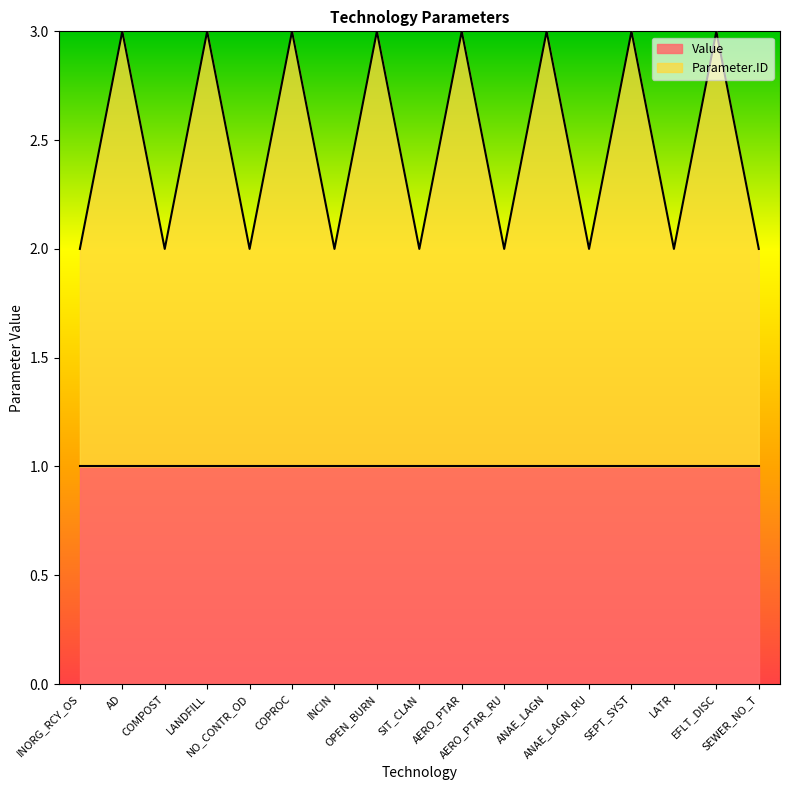

Where is the first local maximum?

AD